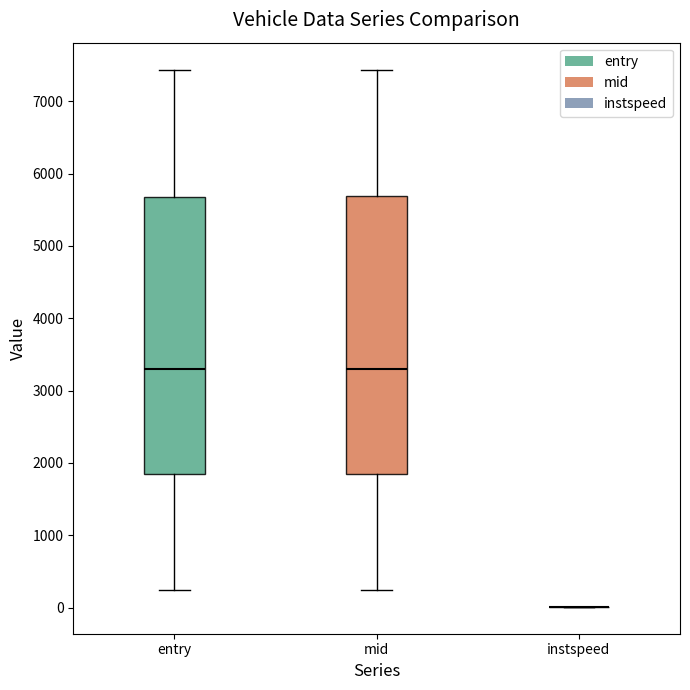

Reading left to right, transcribe this box plot: for each box, give where its median line is, the range the box spans, and where its two whiskers end, as read against the y-axis. The values are not printed on the chart, so give them approximately, as read against the axis.

entry: median 3300, box 1800 to 5700, whiskers 200 to 7400
mid: median 3300, box 1900 to 5700, whiskers 300 to 7400
instspeed: box collapsed to a line at 0, whiskers 0 to 0